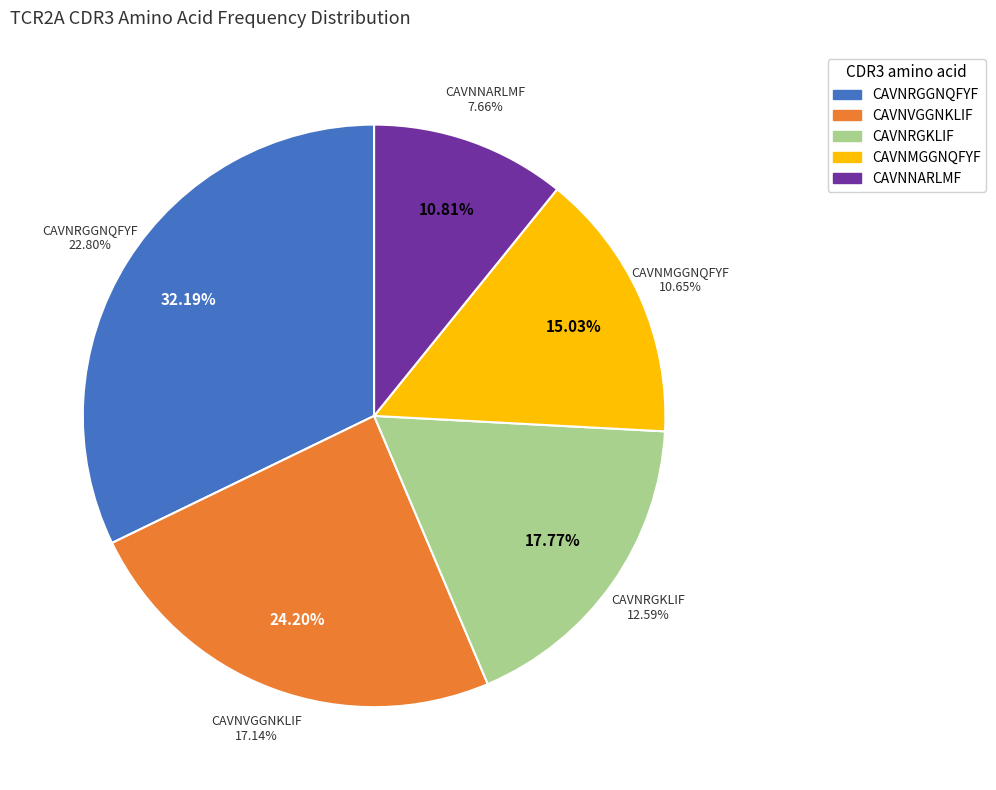

Which slice is the smallest?

CAVNNARLMF